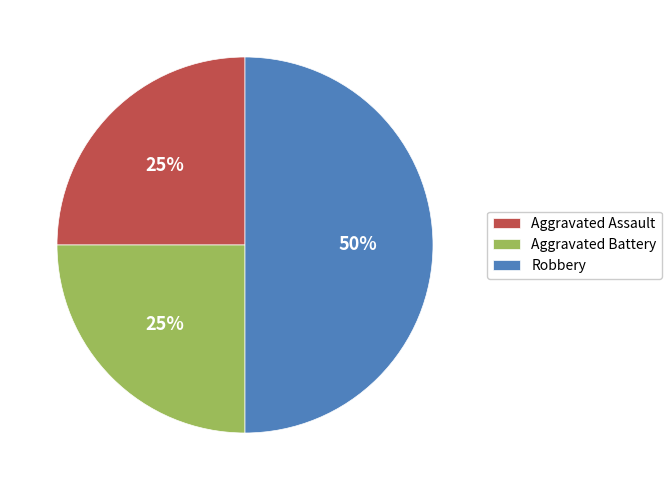

Is the sum of Robbery and Aggravated Assault greater than half?

Yes